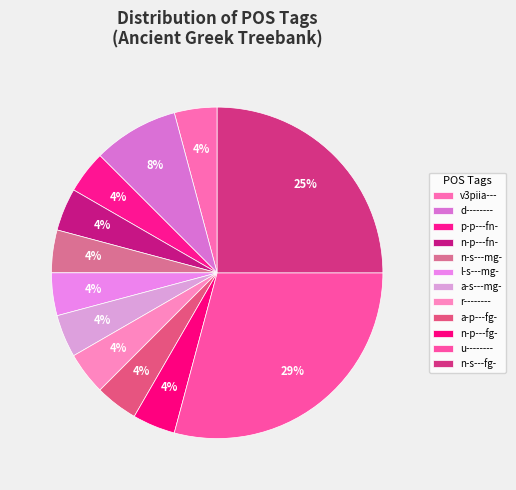

Is there a majority slice in this chart?

No